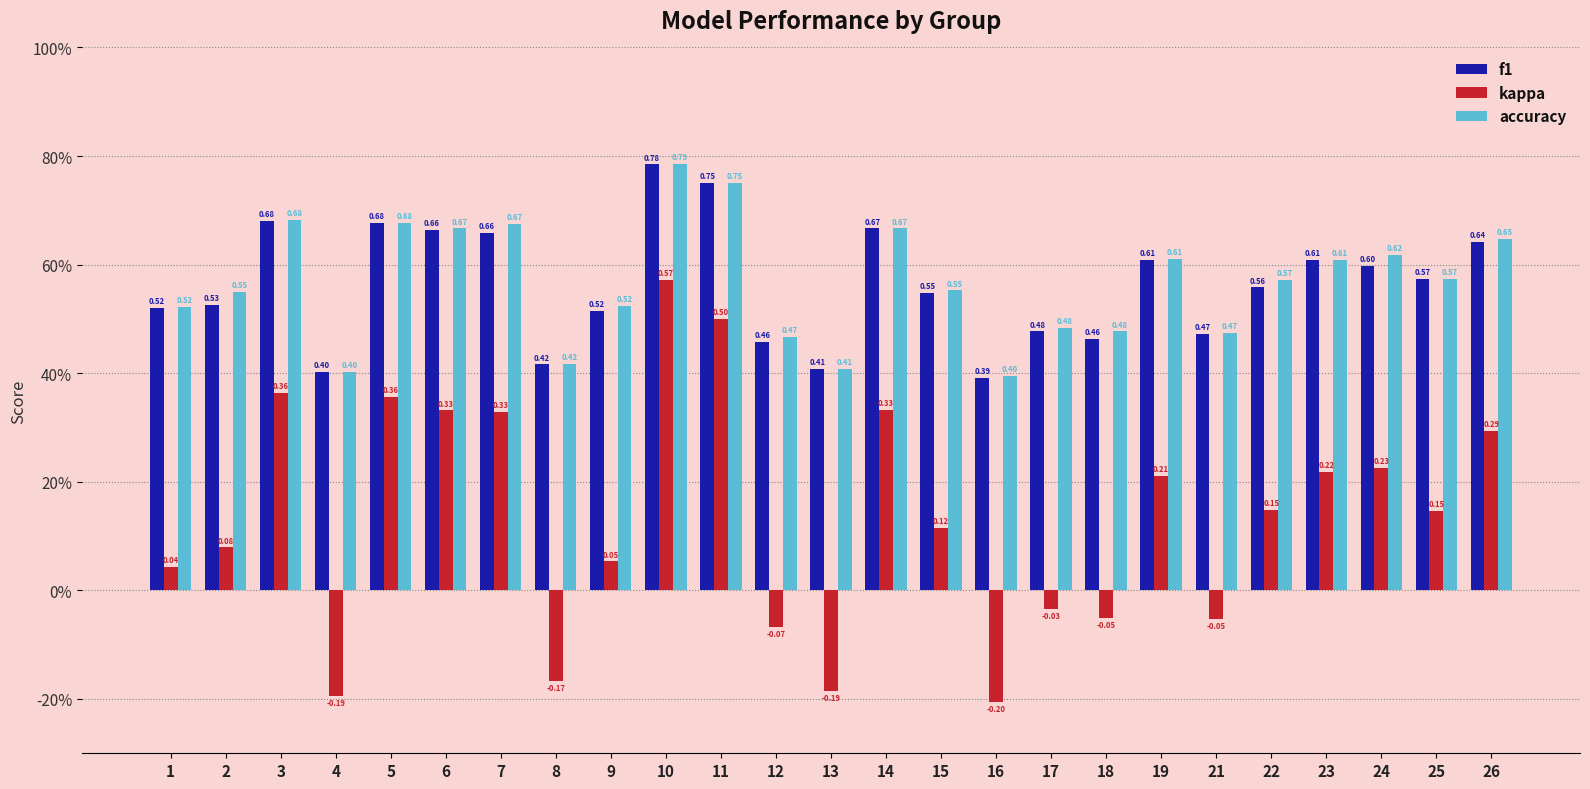

Reading right to left, list all the values displayed in this chart.

f1: 0.6	0.6	0.6	0.6	0.6	0.5	0.6	0.5	0.5	0.4	0.5	0.7	0.4	0.5	0.8	0.8	0.5	0.4	0.7	0.7	0.7	0.4	0.7	0.5	0.5
kappa: 0.3	0.1	0.2	0.2	0.1	-0.1	0.2	-0.1	-0.0	-0.2	0.1	0.3	-0.2	-0.1	0.5	0.6	0.1	-0.2	0.3	0.3	0.4	-0.2	0.4	0.1	0.0
accuracy: 0.6	0.6	0.6	0.6	0.6	0.5	0.6	0.5	0.5	0.4	0.6	0.7	0.4	0.5	0.8	0.8	0.5	0.4	0.7	0.7	0.7	0.4	0.7	0.6	0.5